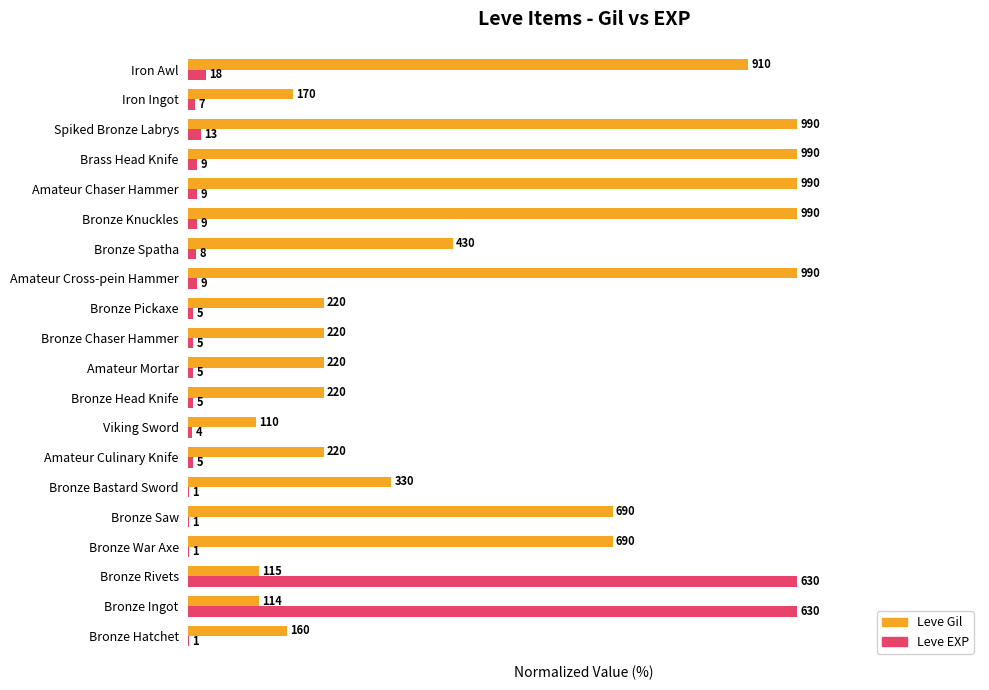

What are all the series names shown in the legend?

Leve Gil, Leve EXP